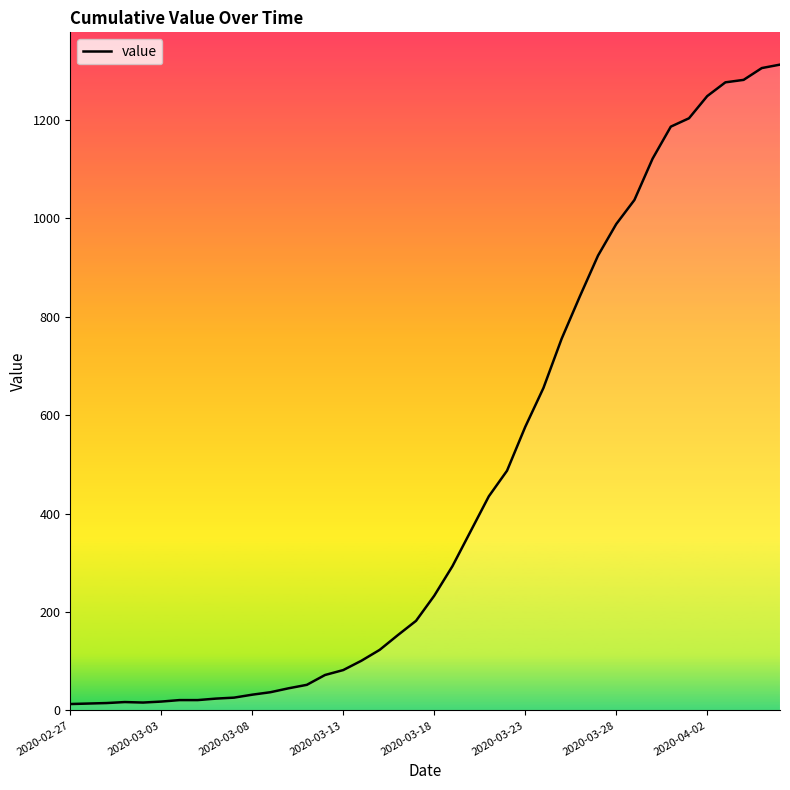

What is the difference between the maximum and minimum values?

1299